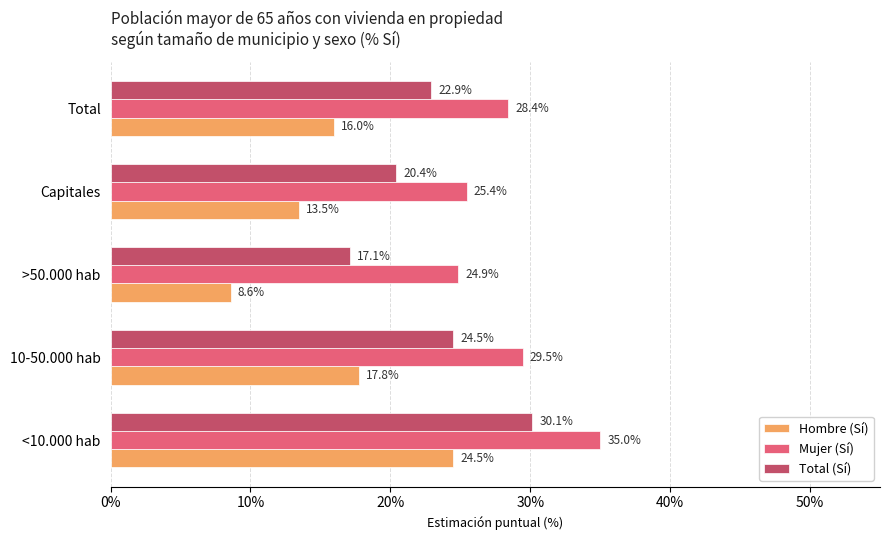

At how many categories does at least one series exceed 20?

5